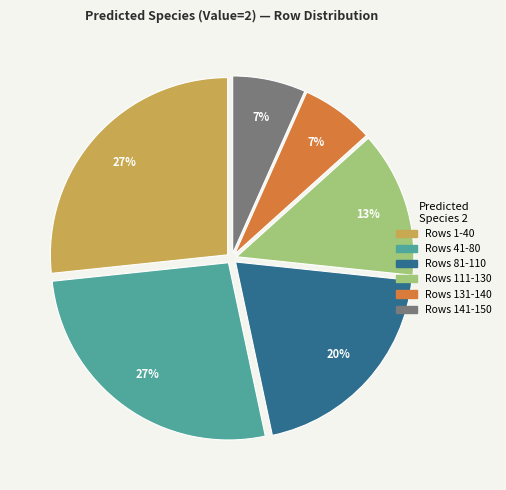

To the nearest percent, what is the difference between the largest and smallest slice percentages?

20%